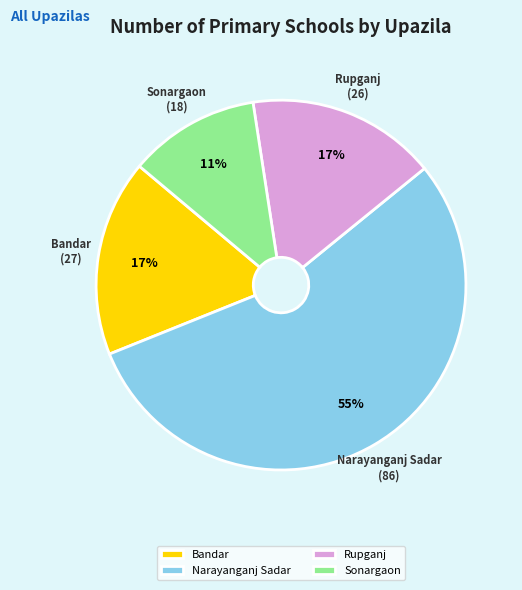

Does any single category account for the majority?

Yes